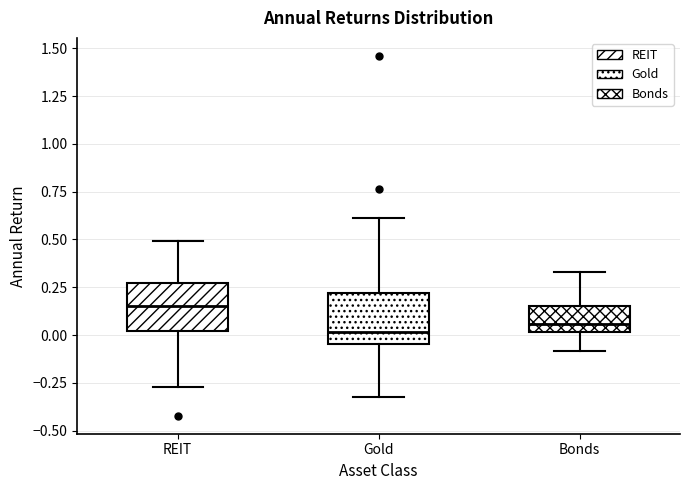

Reading left to right, transcribe this box plot: for each box, give where its median line is, the range the box spans, and where its two whiskers end, as read against the y-axis. The values are not printed on the chart, so give them approximately, as read against the axis.

REIT: median 0.15, box 0.00 to 0.25, whiskers -0.25 to 0.50
Gold: median 0.00, box -0.05 to 0.20, whiskers -0.35 to 0.60
Bonds: median 0.05, box 0.00 to 0.15, whiskers -0.10 to 0.35